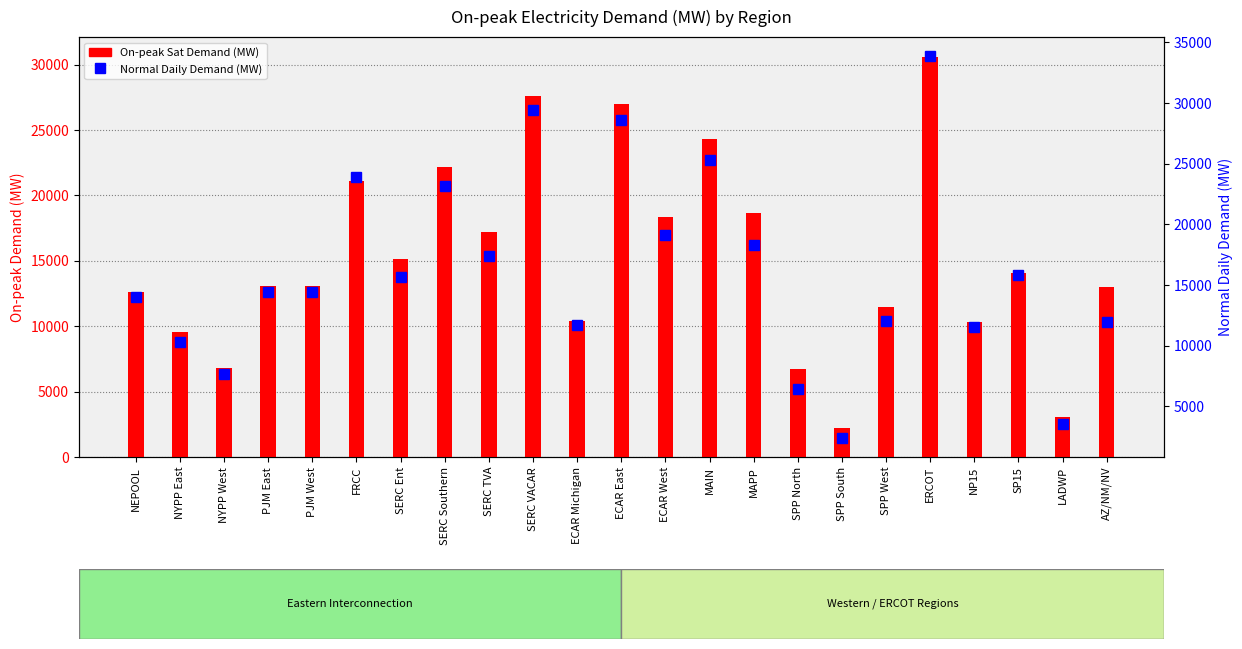

How many values in the Normal Daily series exceed 14401?

12